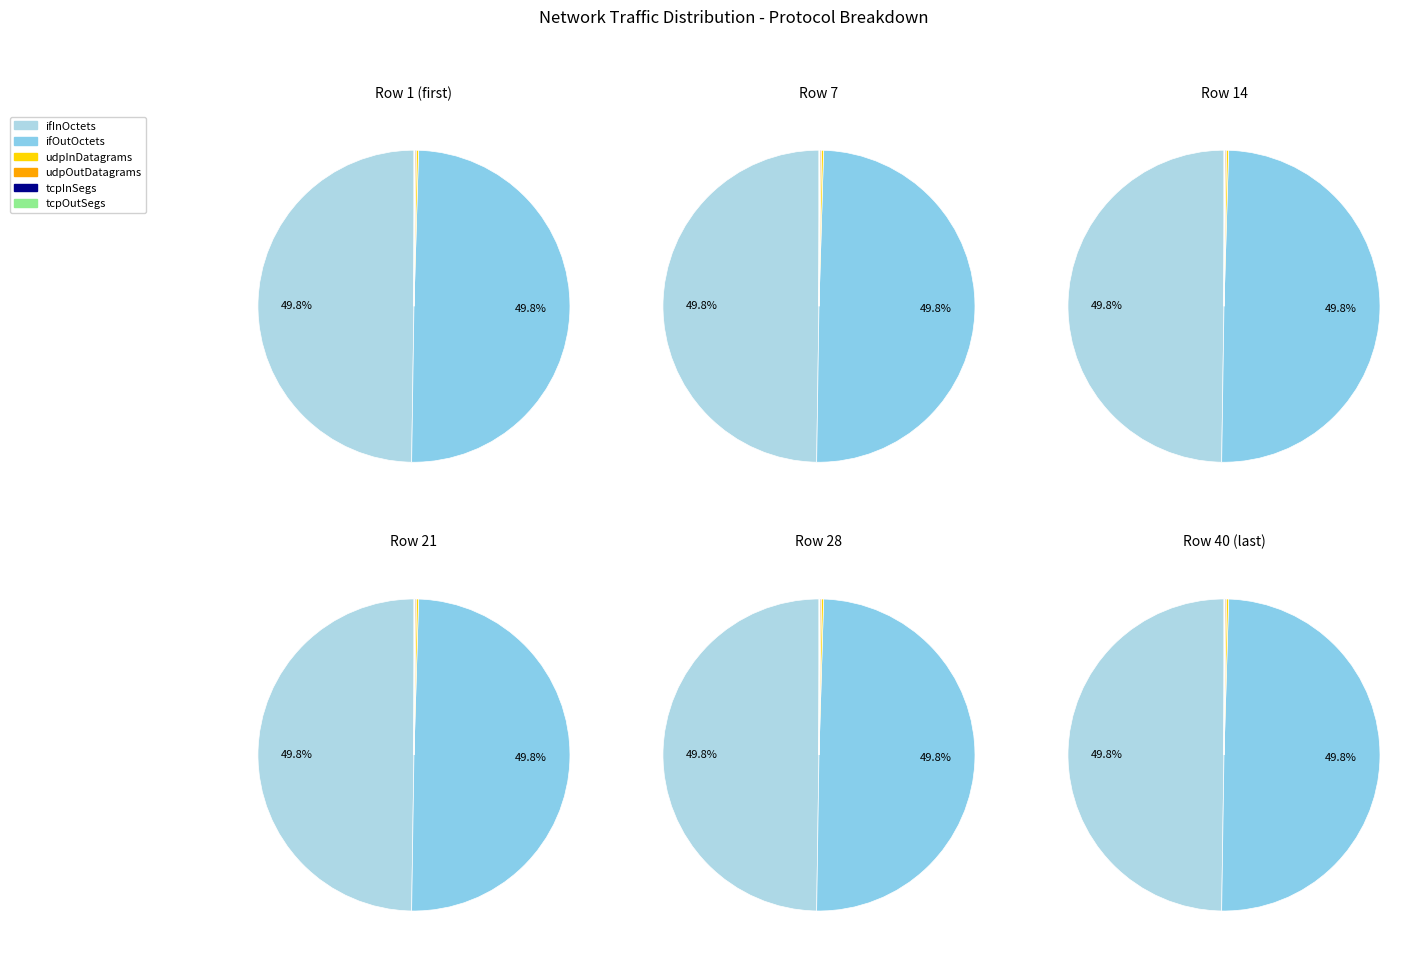

To the nearest percent, what percentage of the pie is 2?

2%